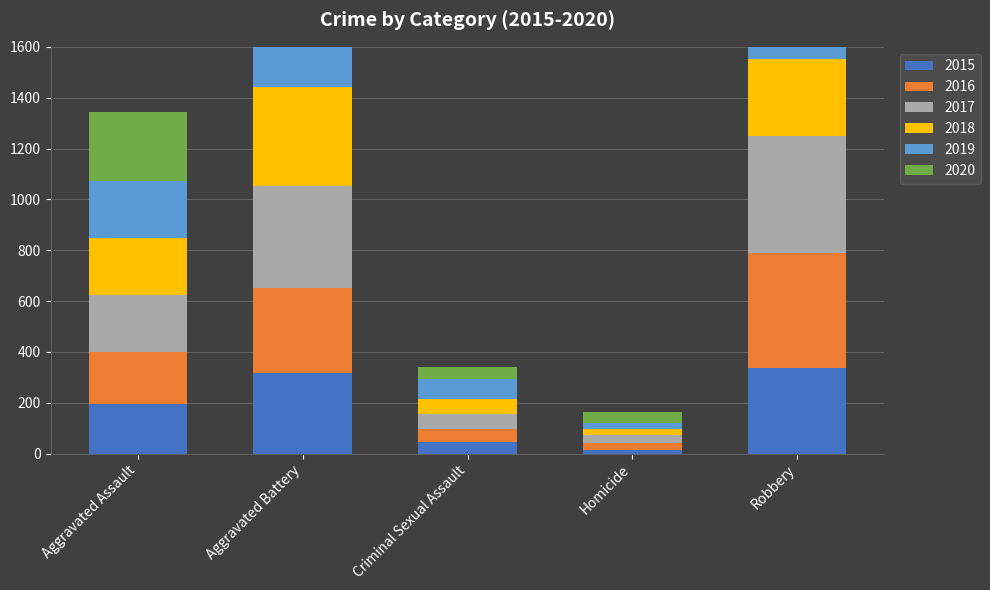

What is the total value across all series at Robbery?

2102